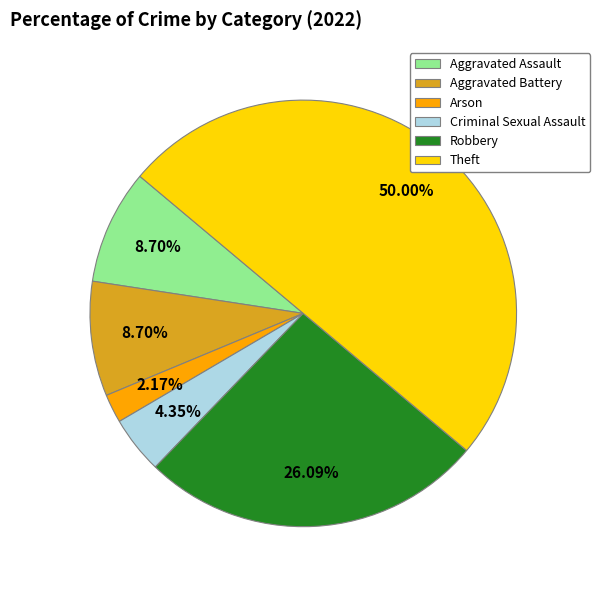

What percentage do Criminal Sexual Assault and Robbery together represent?

30.4%